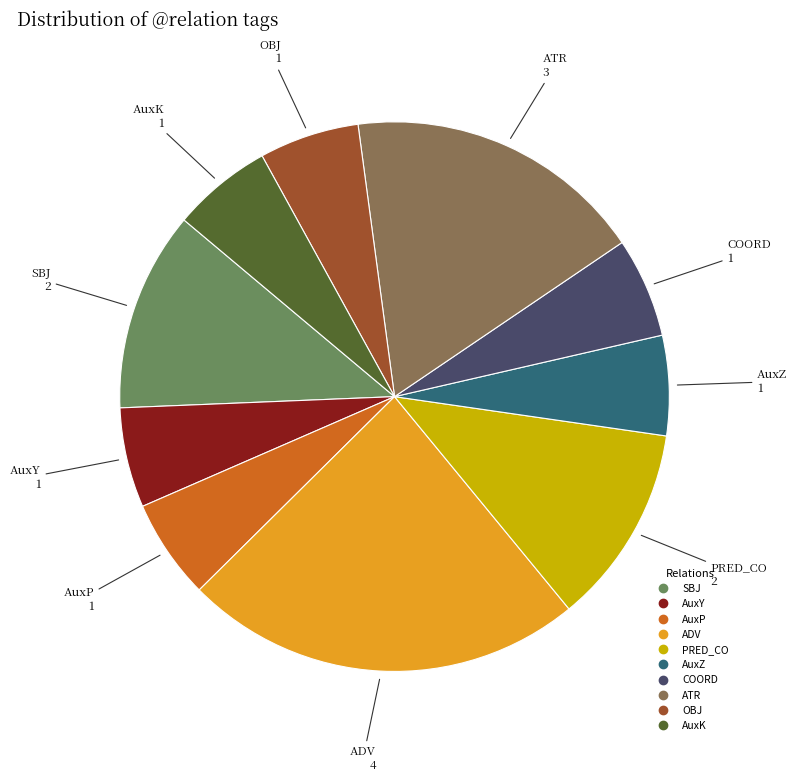

How many segments does this pie chart have?

10